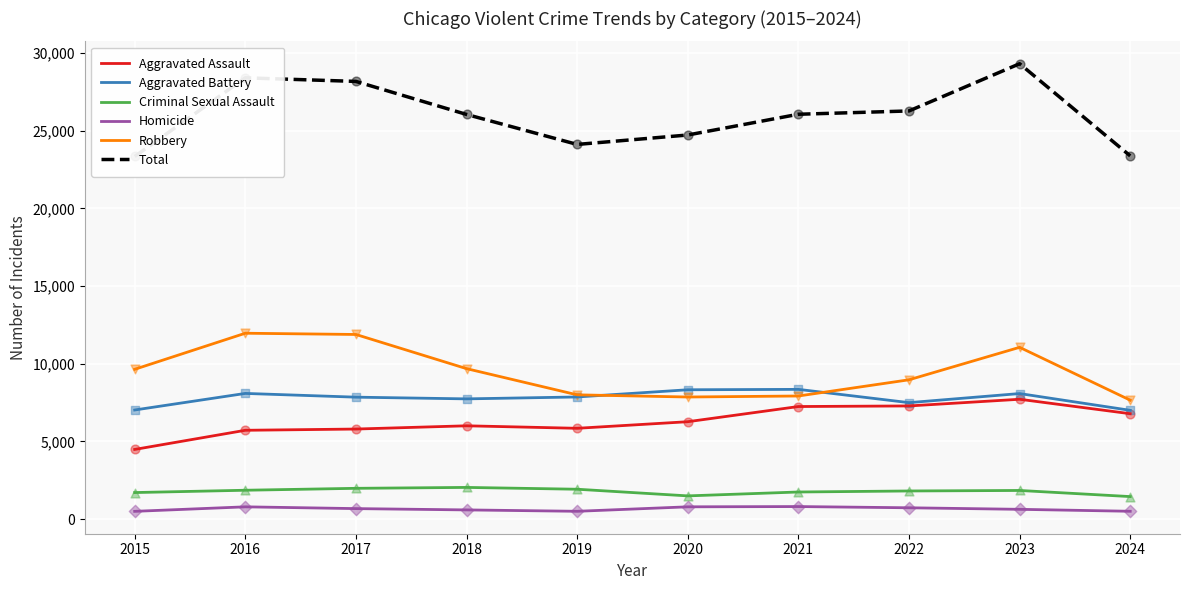

What is the total value across all series at 2019?

48224